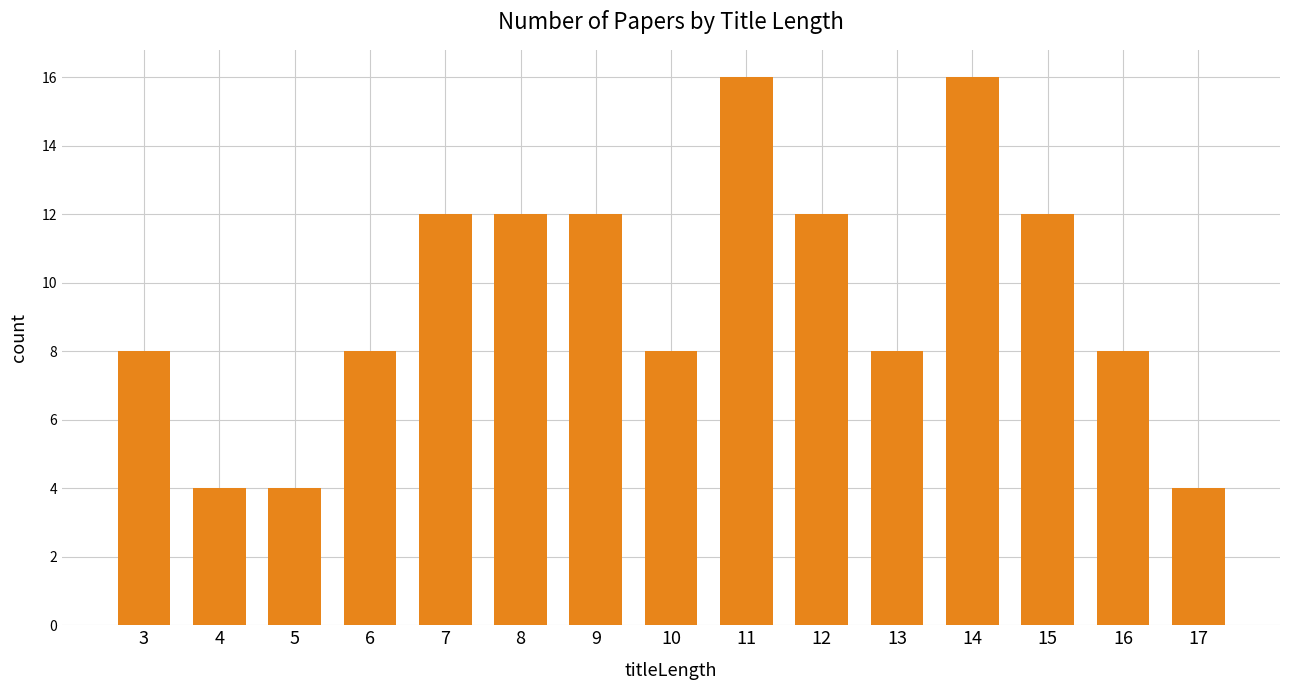

What is the change in value from 11 to 13?

-8